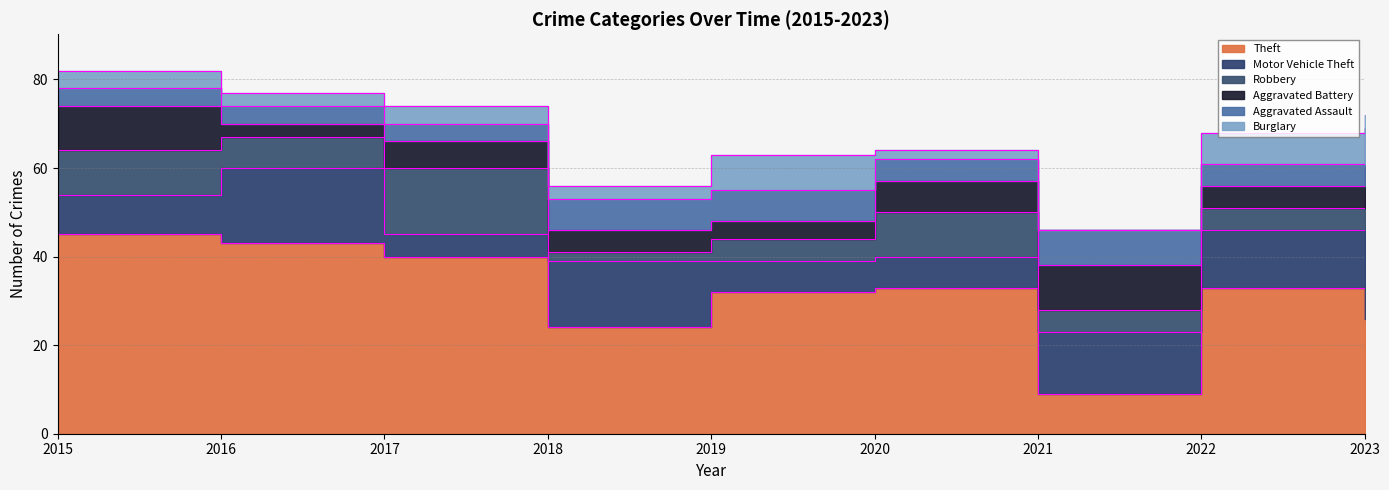

What is the maximum value shown in the chart?

45